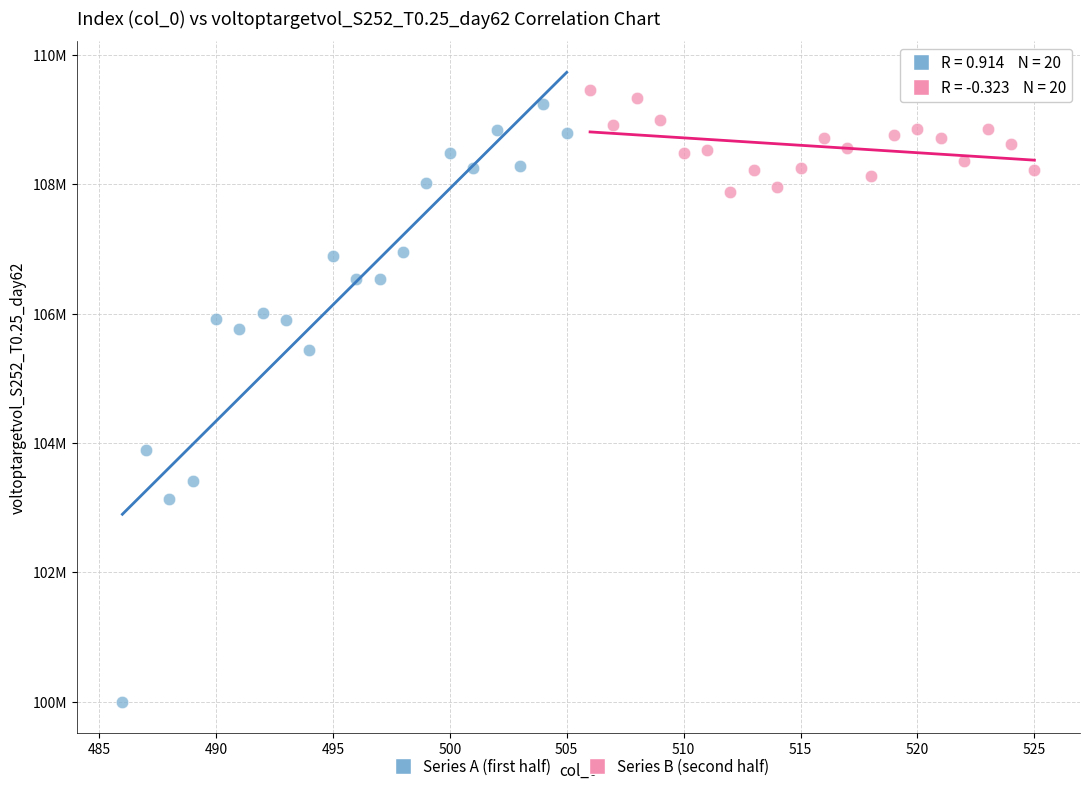

What are all the series names shown in the legend?

Series A (first half), Series B (second half)